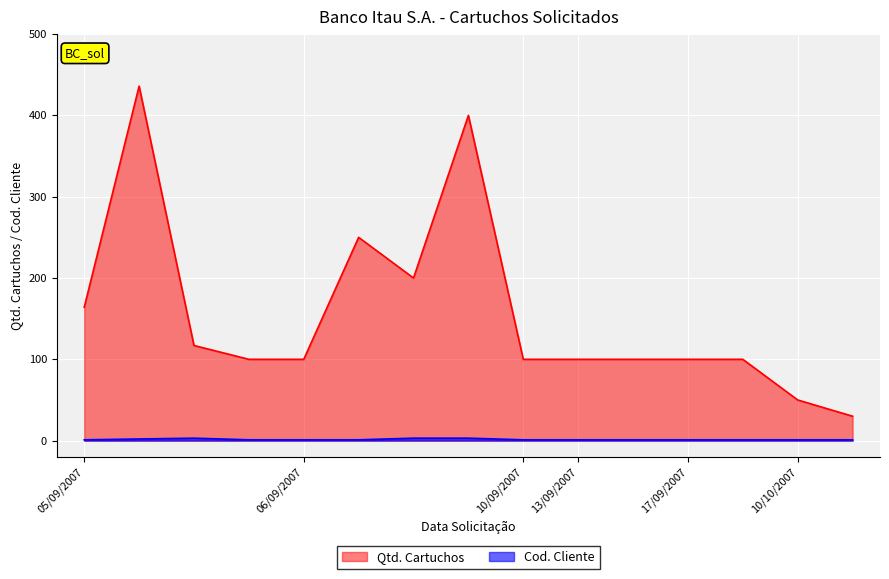

List the labels in order of Cod. Cliente value, largest first.

05/09/2007, 06/09/2007, 06/09/2007, 05/09/2007, 05/09/2007, 05/09/2007, 06/09/2007, 06/09/2007, 10/09/2007, 13/09/2007, 13/09/2007, 17/09/2007, 17/09/2007, 10/10/2007, 10/10/2007